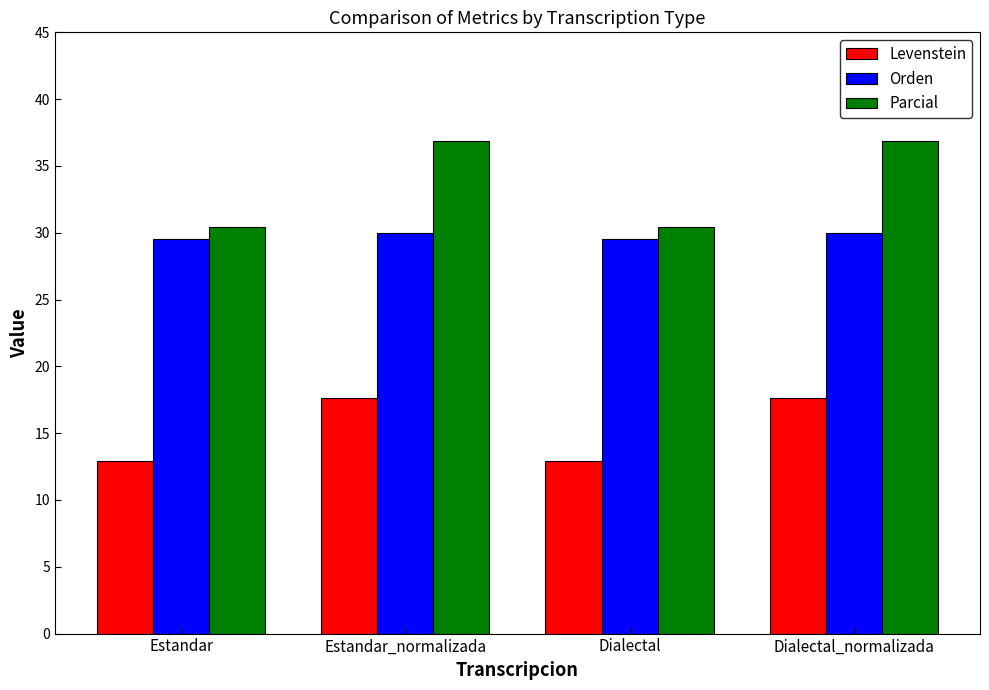

Which series changed the most between Dialectal and Dialectal_normalizada?

Parcial